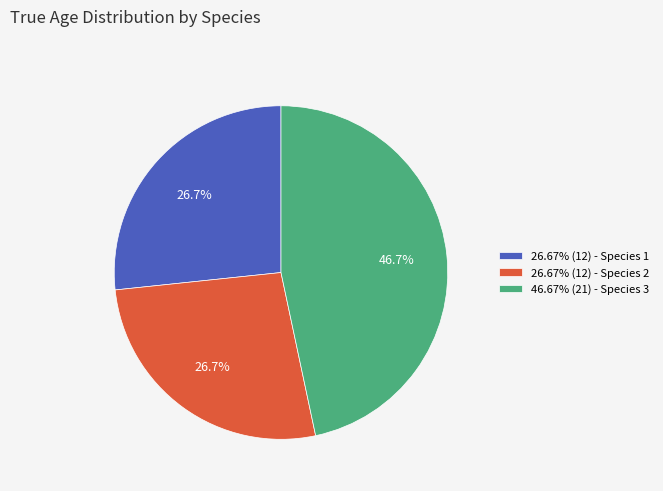

Do 26.67% (12) - Species 1 and 46.67% (21) - Species 3 together represent more than half of the pie?

Yes